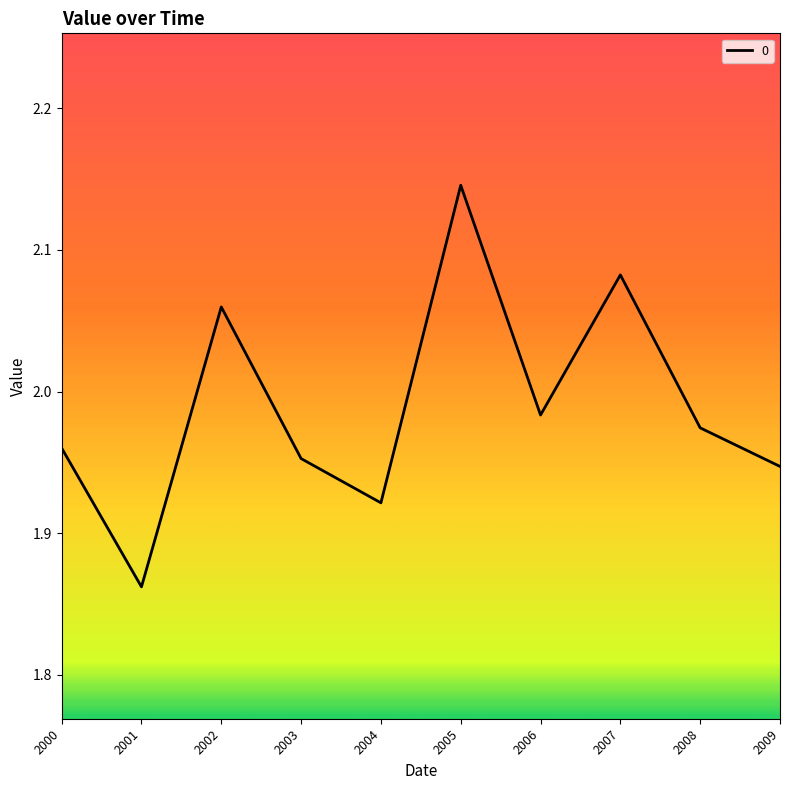

True or false: the data shows 1.0 at 2007.

False